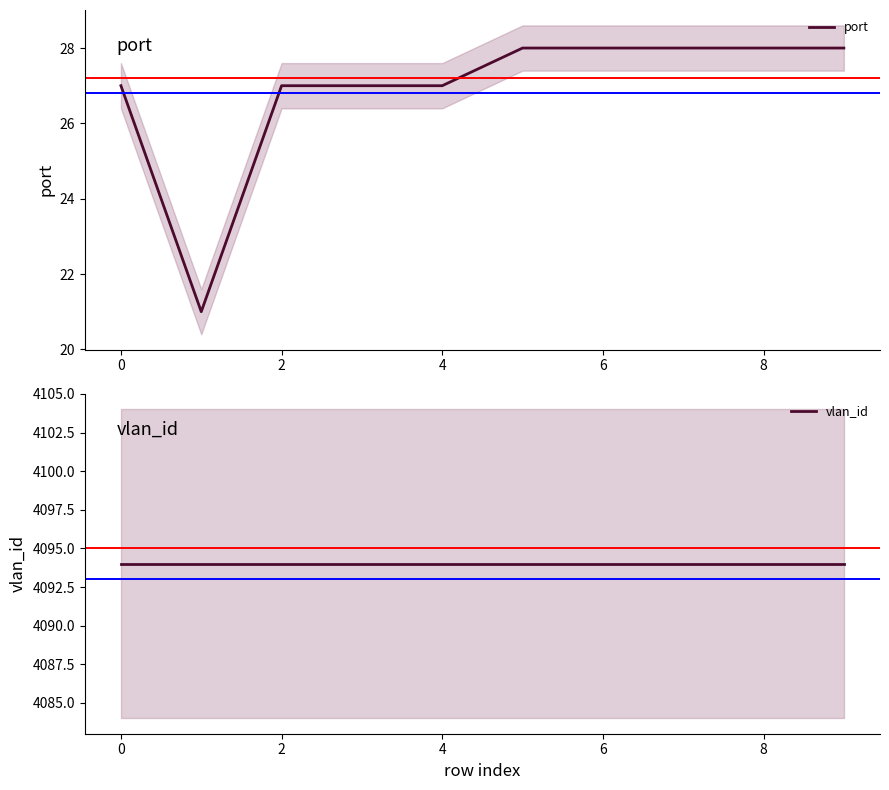

True or false: port and vlan_id cross at least once.

False